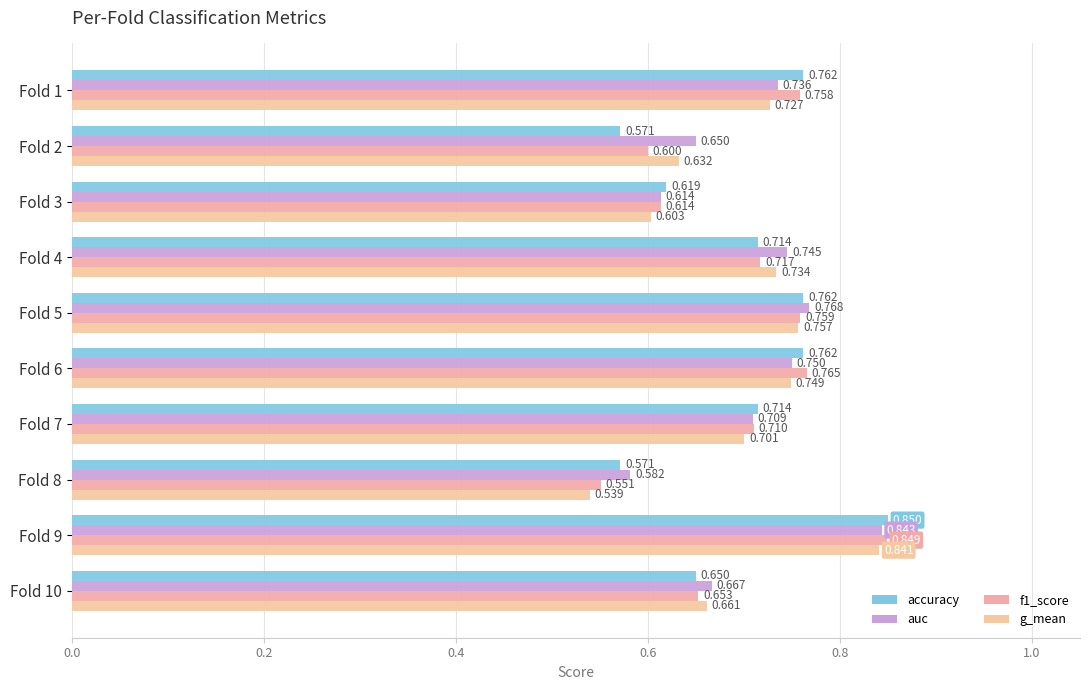

How many data points does each series have?

10